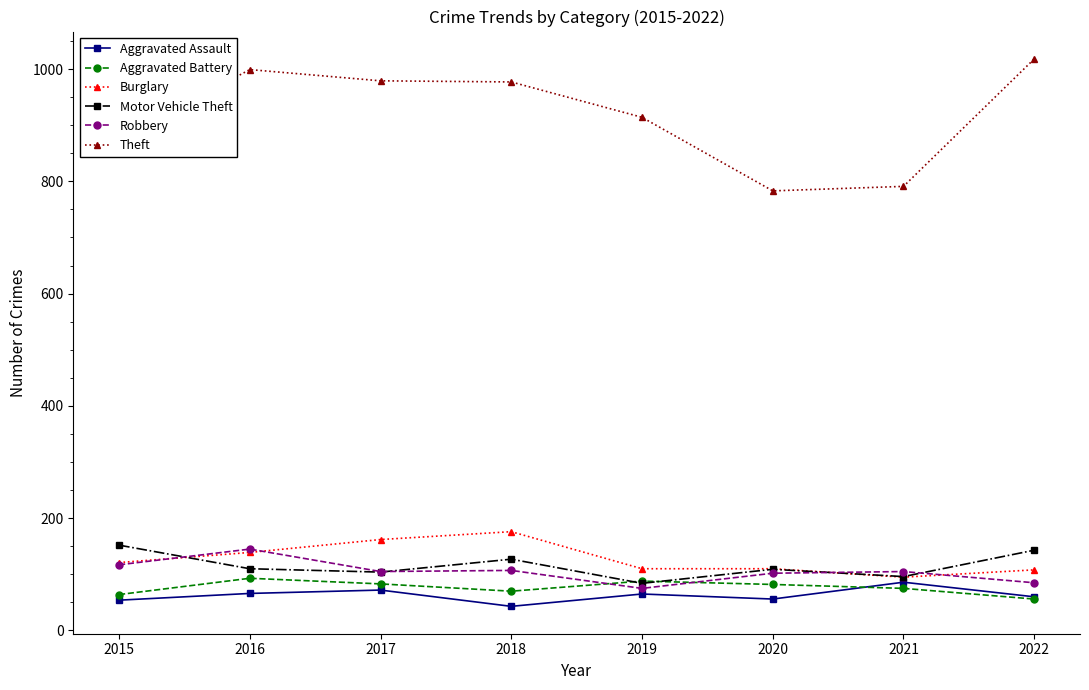

The value of Aggravated Battery at 2020 is 141. True or false?

False